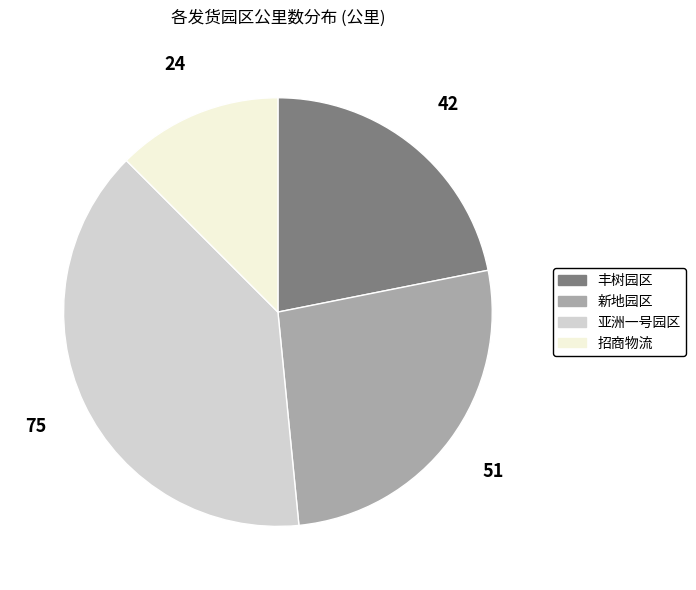

Rank the categories by value from lowest to highest.

招商物流, 丰树园区, 新地园区, 亚洲一号园区